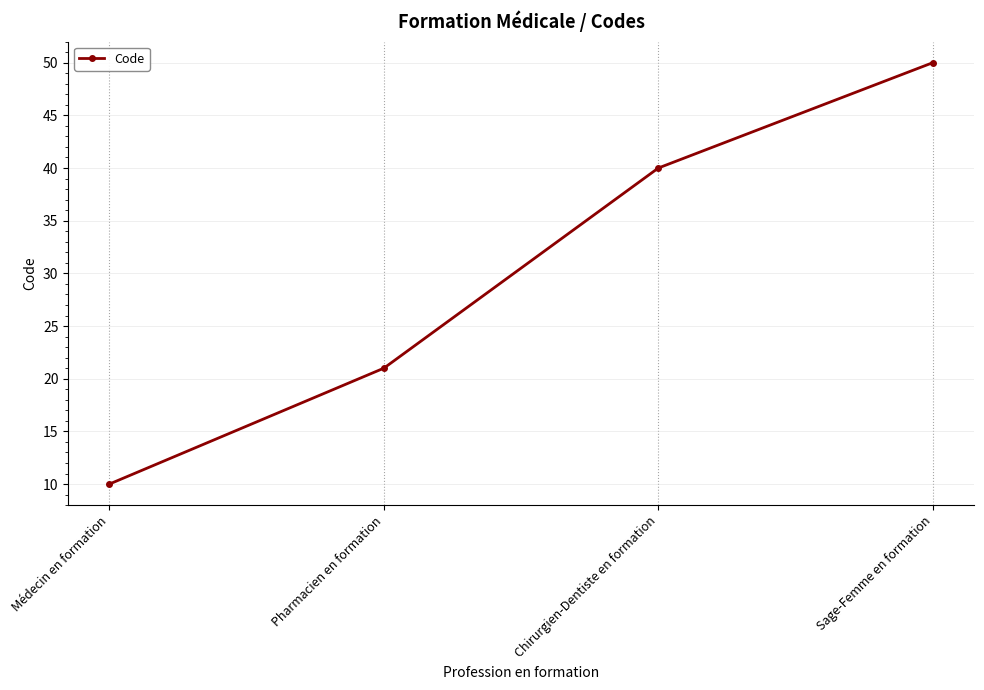

What is the sum of the values at Pharmacien en formation and Chirurgien-Dentiste en formation?

61